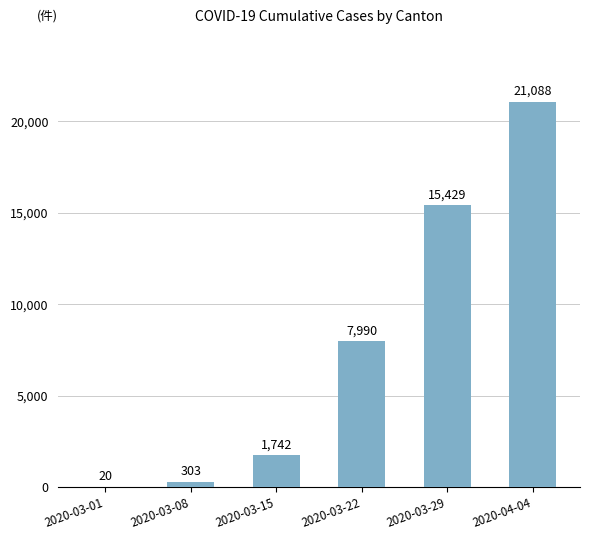

Reading left to right, transcribe all the data shown in this chart.

20	303	1742	7990	15429	21088